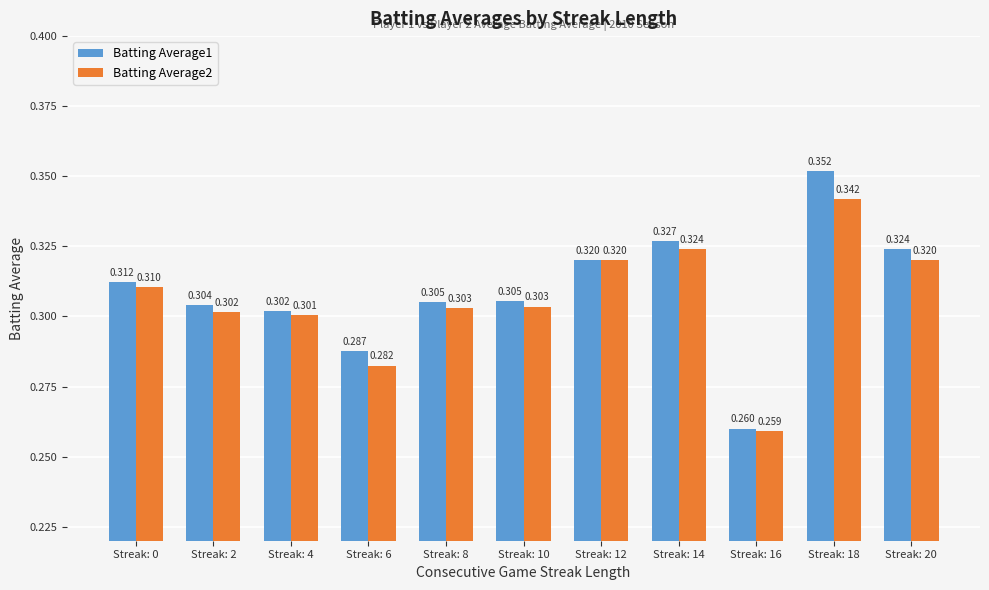

What is the difference between the maximum and second lowest values in the Batting Average1 series?

0.1